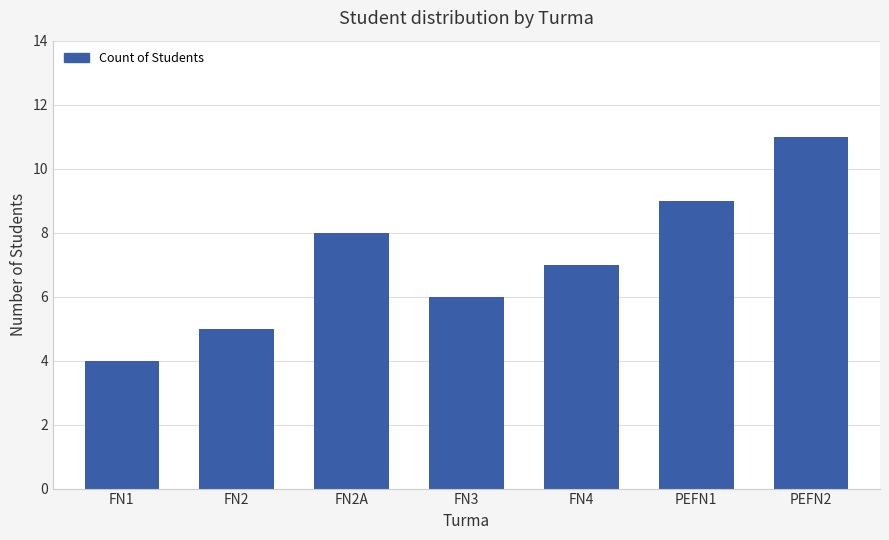

What is the change in value from PEFN1 to PEFN2?

+2